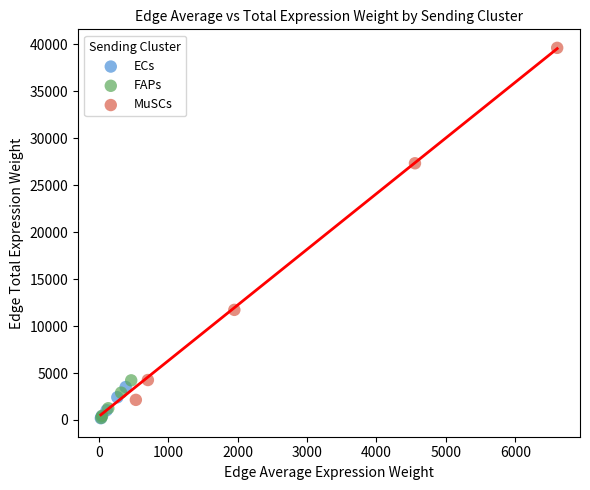

Which series has the largest Y range (max minus min)?

MuSCs